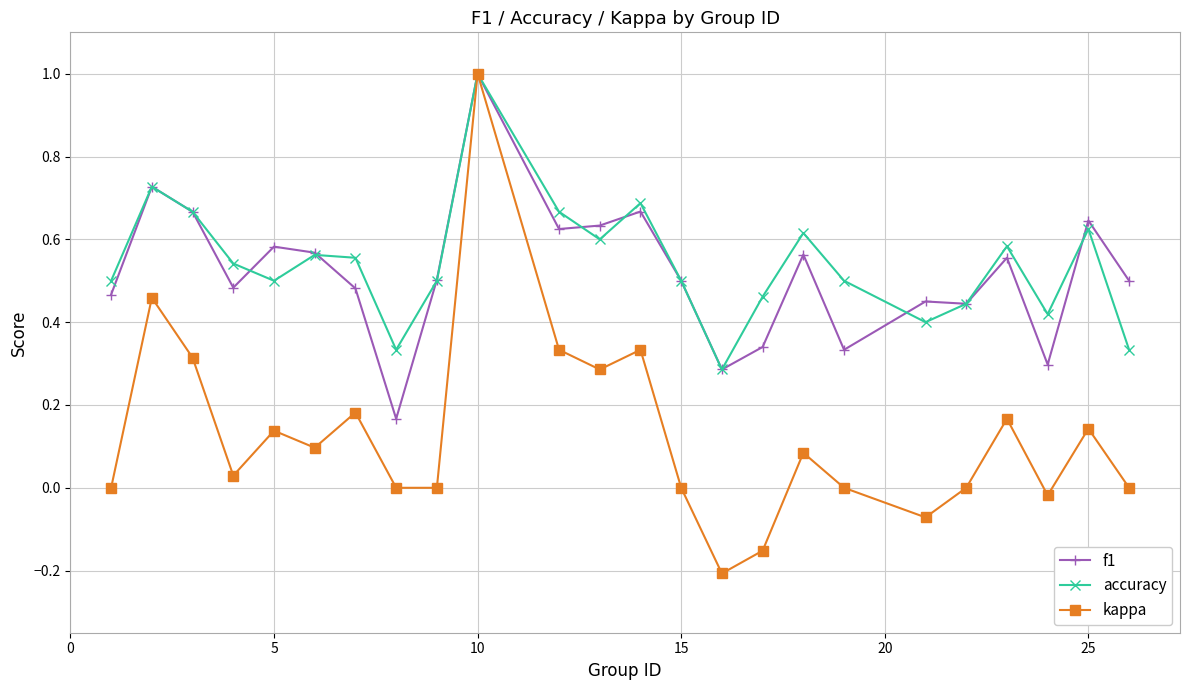

In accuracy, how many points are lower than both neighbors (excluding endpoints)?

6